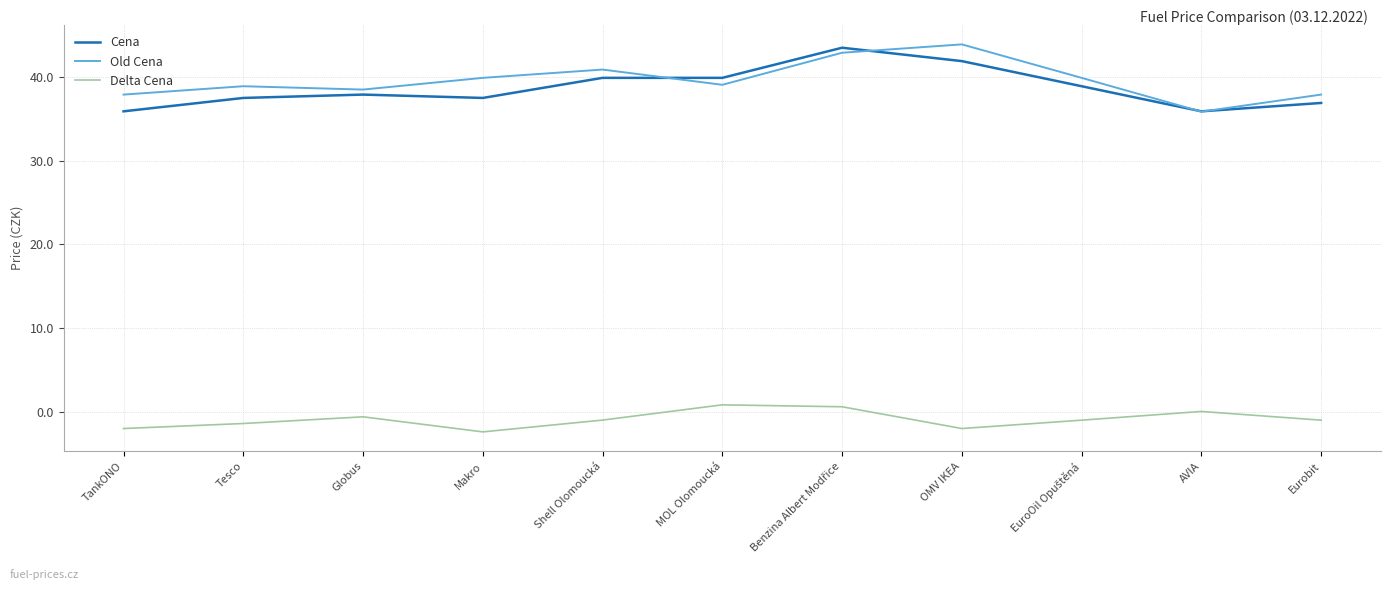

The value of Cena at Eurobit is 36.9. True or false?

True